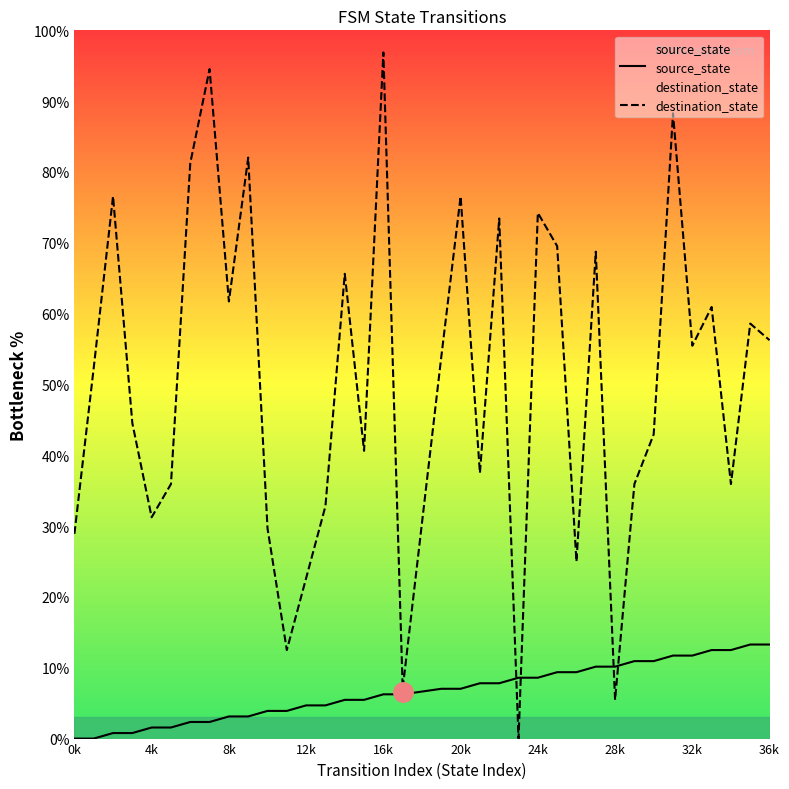

Reading left to right, list all the values displayed in this chart.

source_state: 0.0	0.0	0.8	0.8	1.6	1.6	2.3	2.3	3.1	3.1	3.9	3.9	4.7	4.7	5.5	5.5	6.2	6.2	7.0	7.0	7.8	7.8	8.6	8.6	9.4	9.4	10.2	10.2	10.9	10.9	11.7	11.7	12.5	12.5	13.3	13.3
destination_state: 28.9	52.3	76.6	44.5	31.2	35.9	81.2	94.5	61.7	82.0	29.7	12.5	22.7	32.8	65.6	40.6	96.9	7.0	53.9	76.6	37.5	73.4	0.0	74.2	69.5	25.0	68.8	5.5	35.9	43.0	88.3	55.5	60.9	35.9	58.6	56.2